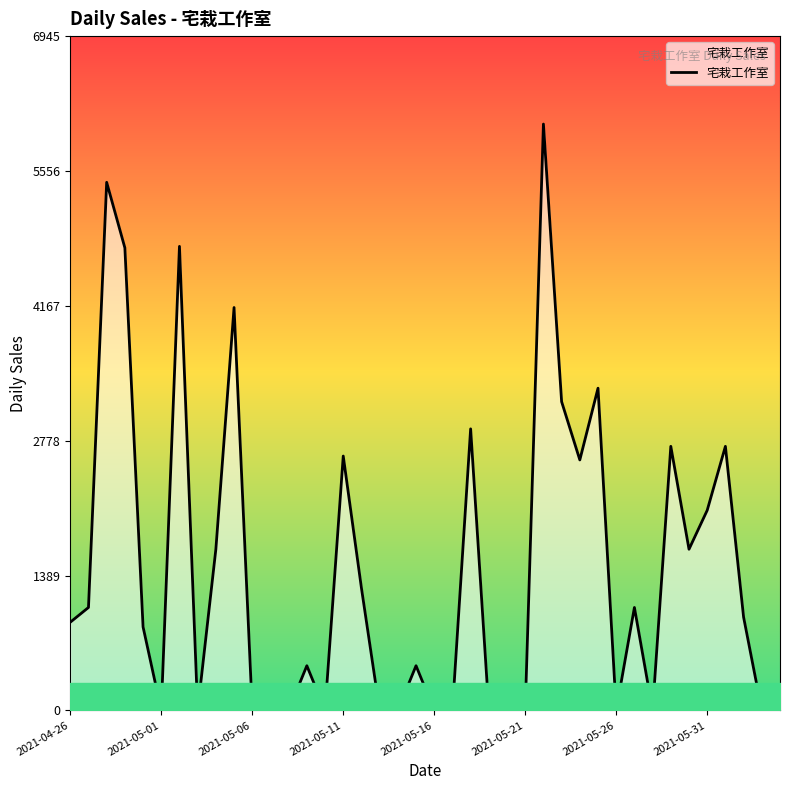

What is the difference between the maximum and minimum values?

6040